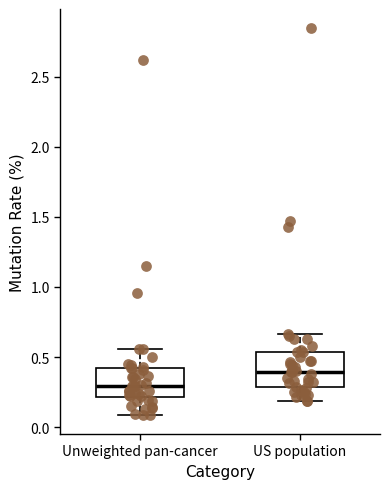

Reading left to right, transcribe this box plot: for each box, give where its median line is, the range the box spans, and where its two whiskers end, as read against the y-axis. The values are not printed on the chart, so give them approximately, as read against the axis.

Unweighted pan-cancer: median 0.30, box 0.20 to 0.40, whiskers 0.10 to 0.55
US population: median 0.40, box 0.30 to 0.55, whiskers 0.20 to 0.65